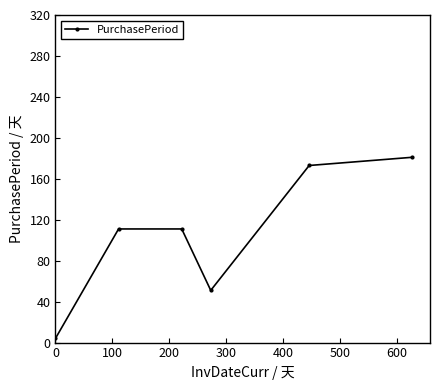

How many interior local valleys (lower than both neighbors) does the data have?

1